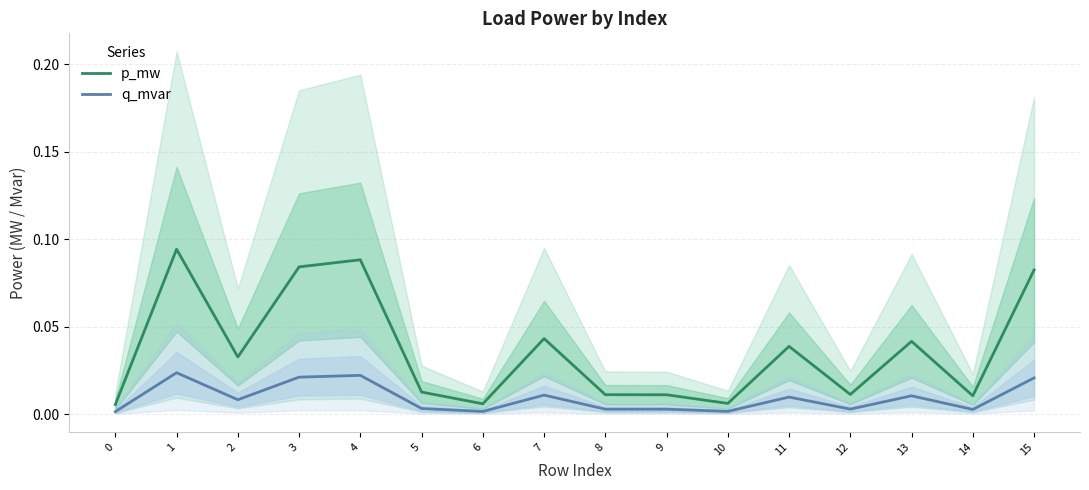

True or false: p_mw and q_mvar intersect in this chart.

False